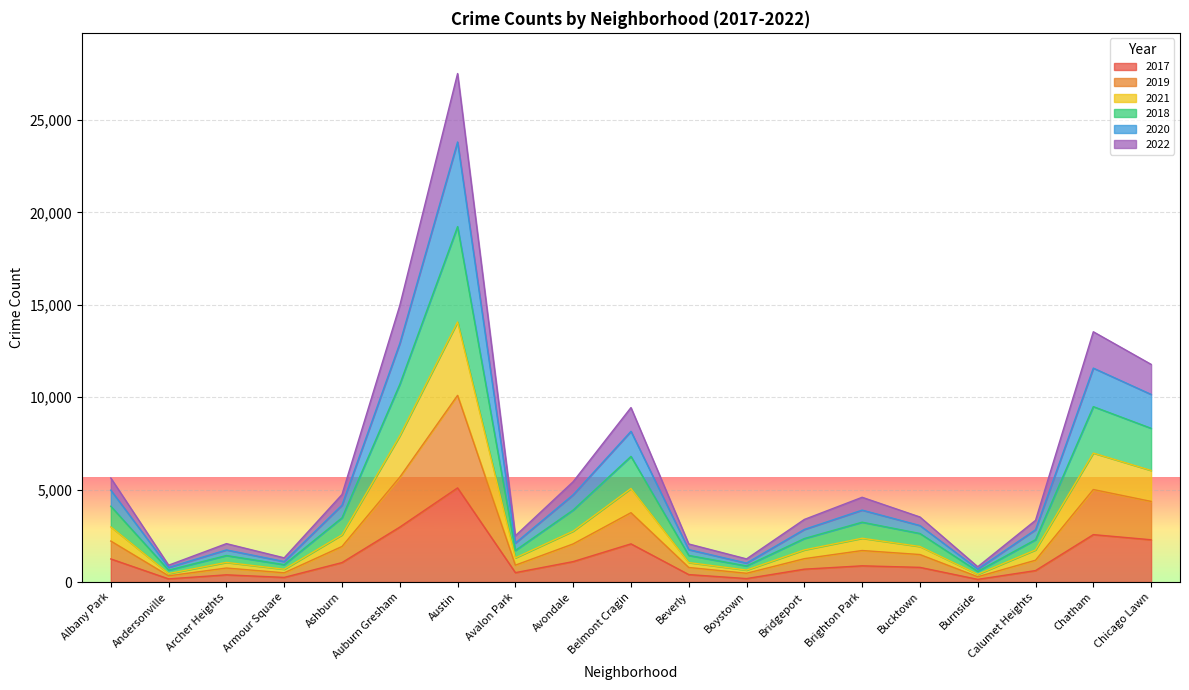

What are all the series names shown in the legend?

2017, 2019, 2021, 2018, 2020, 2022